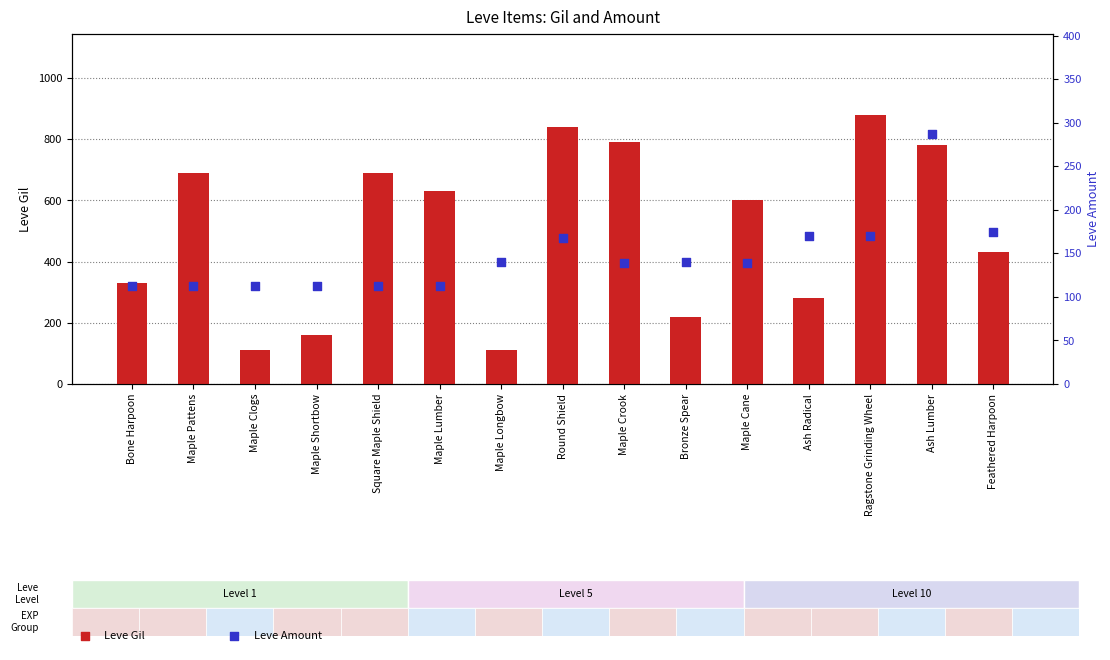

Which series contains the lowest Y value?

Leve Gil